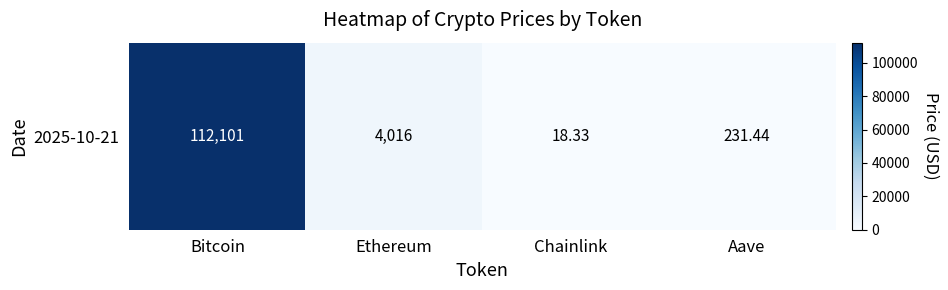

Where does the data first go above 4016?

Bitcoin